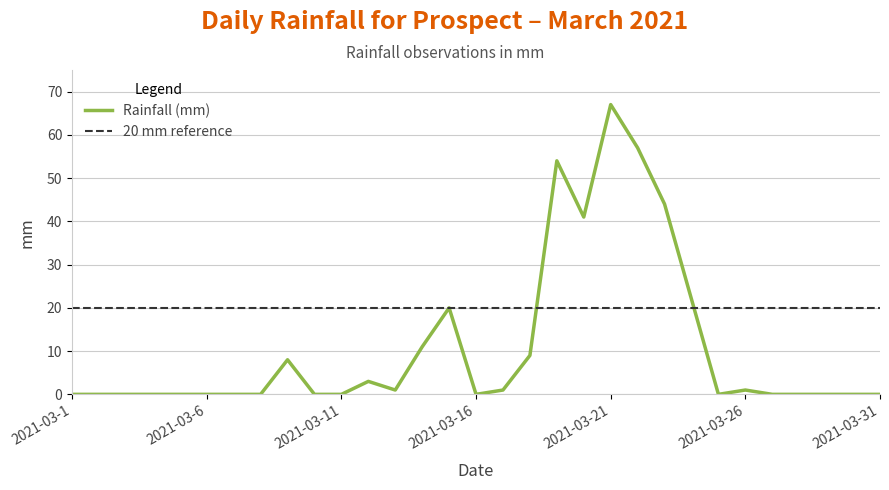

At which label is the value closest to 33?

2021-03-20